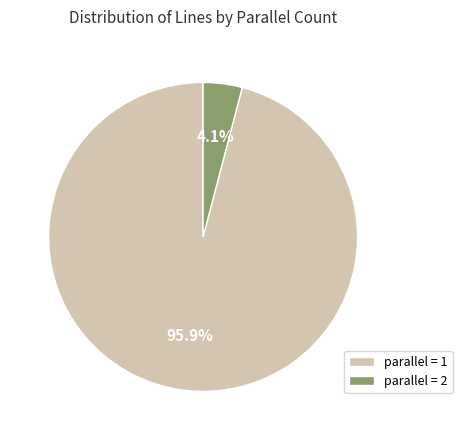

Does any single category account for the majority?

Yes